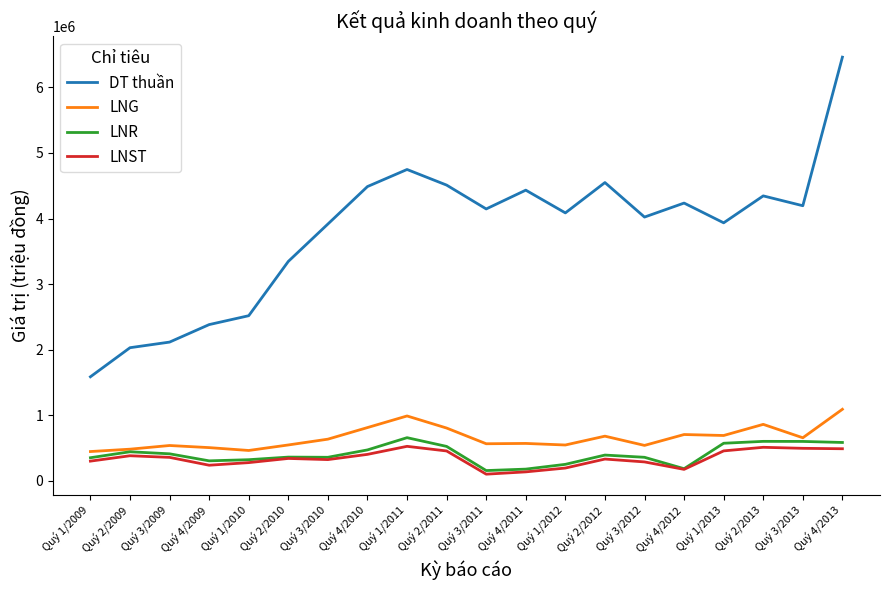

What is the spread (max minus min) of values at Quý 2/2013?

3833298